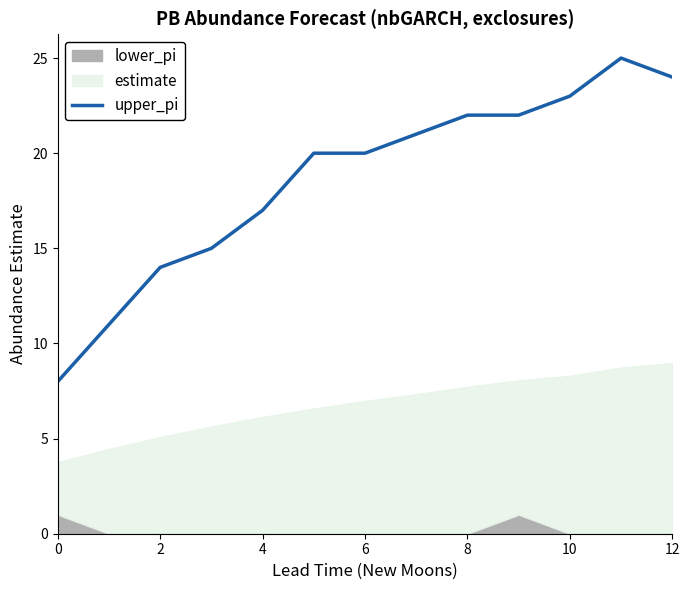

Count the number of values greater than 20.

6